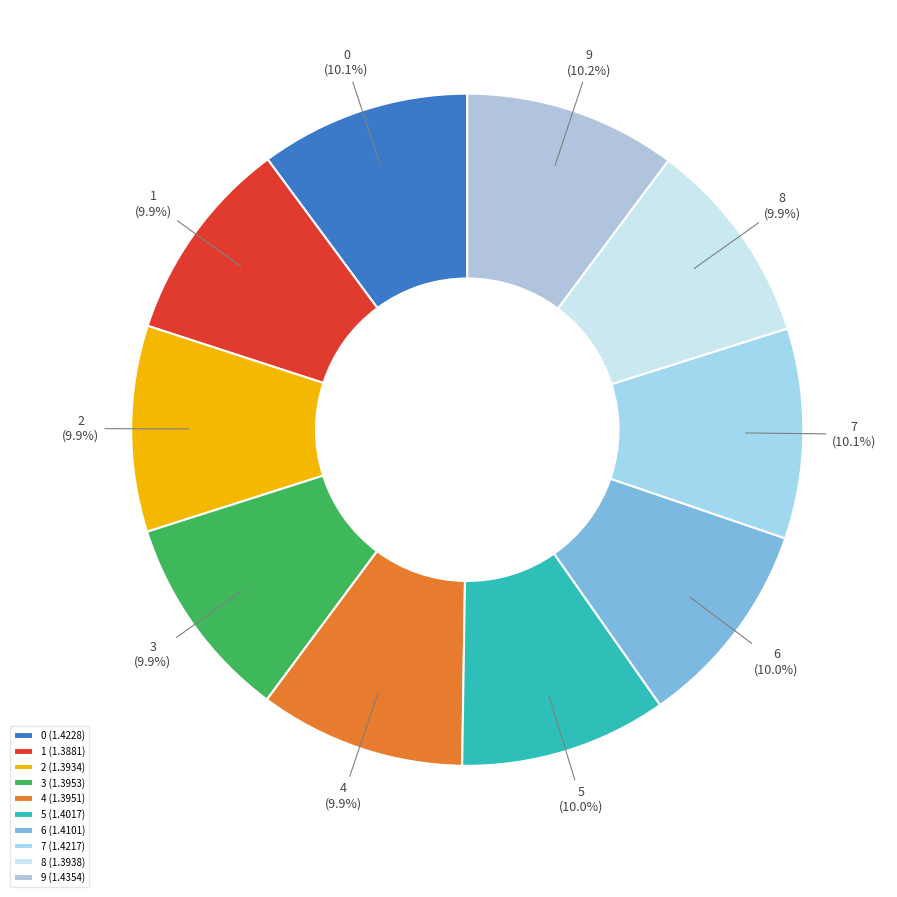

Is the sum of 1 and 4 greater than half?

No